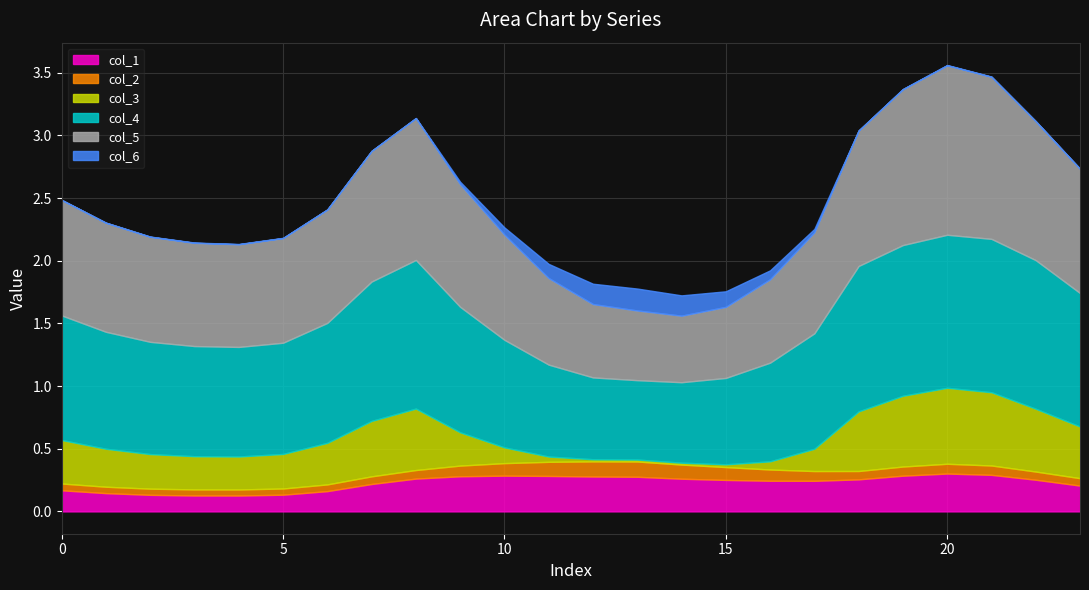

True or false: col_4 and col_1 cross at least once.

False